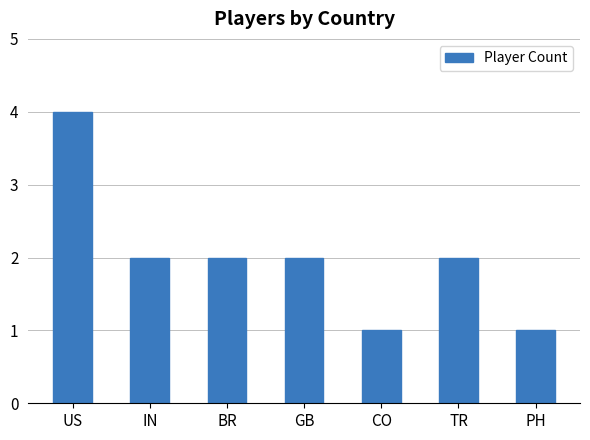

What is the maximum value shown in the chart?

4